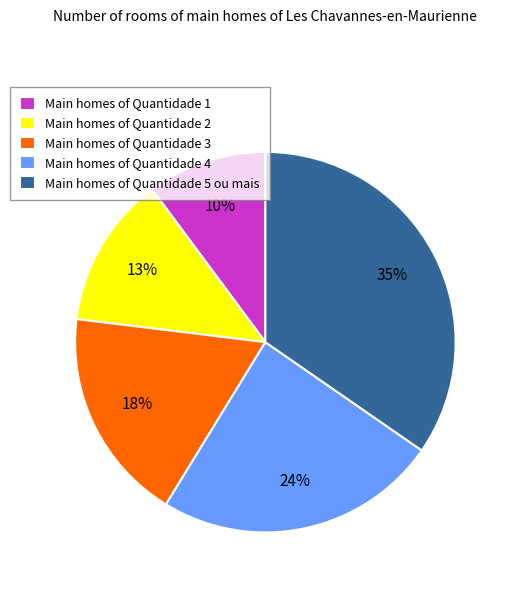

Count the number of slices in the pie.

5